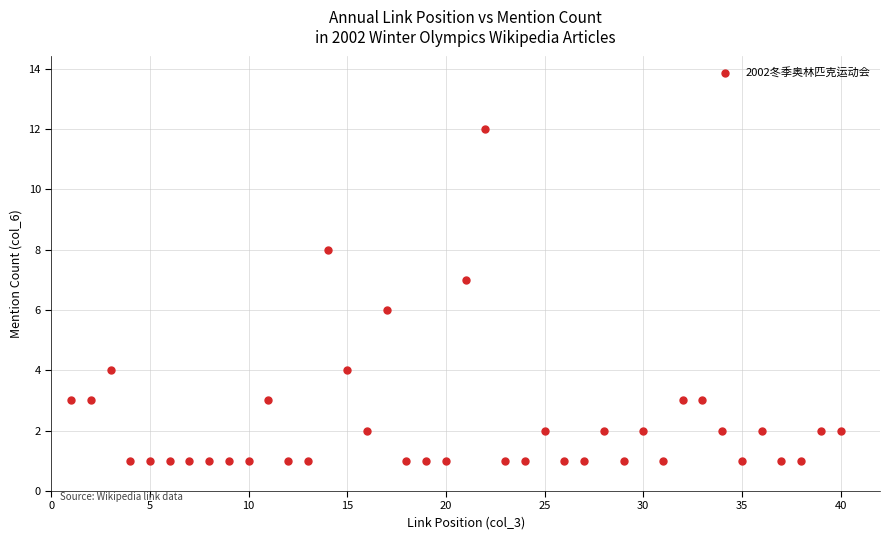

What is the range of Y values (max minus min)?

11